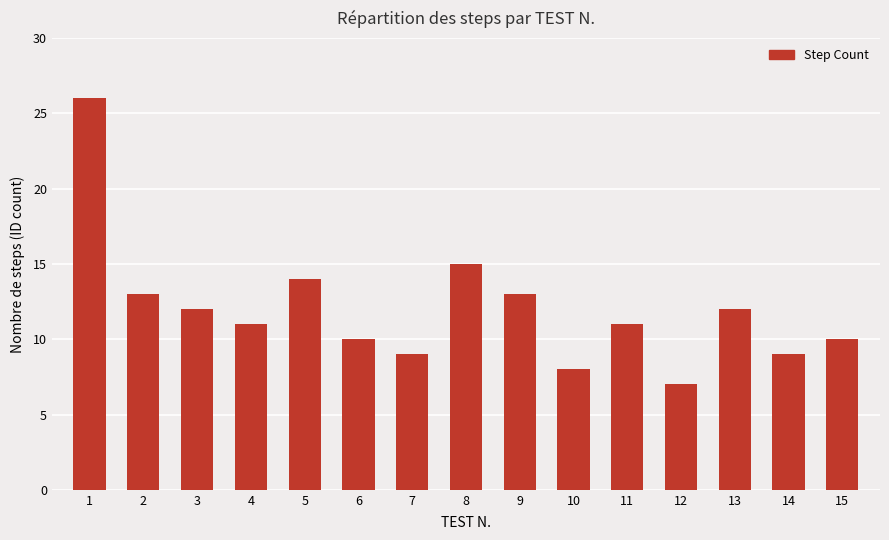

Which label corresponds to the smallest value in the chart?

12